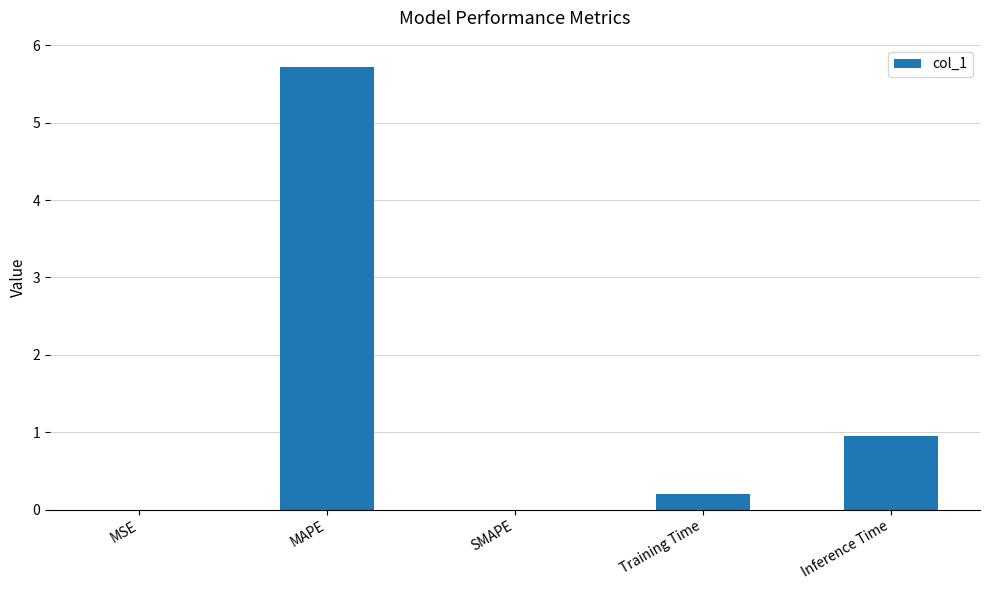

Which has a higher value, Inference Time or SMAPE?

Inference Time